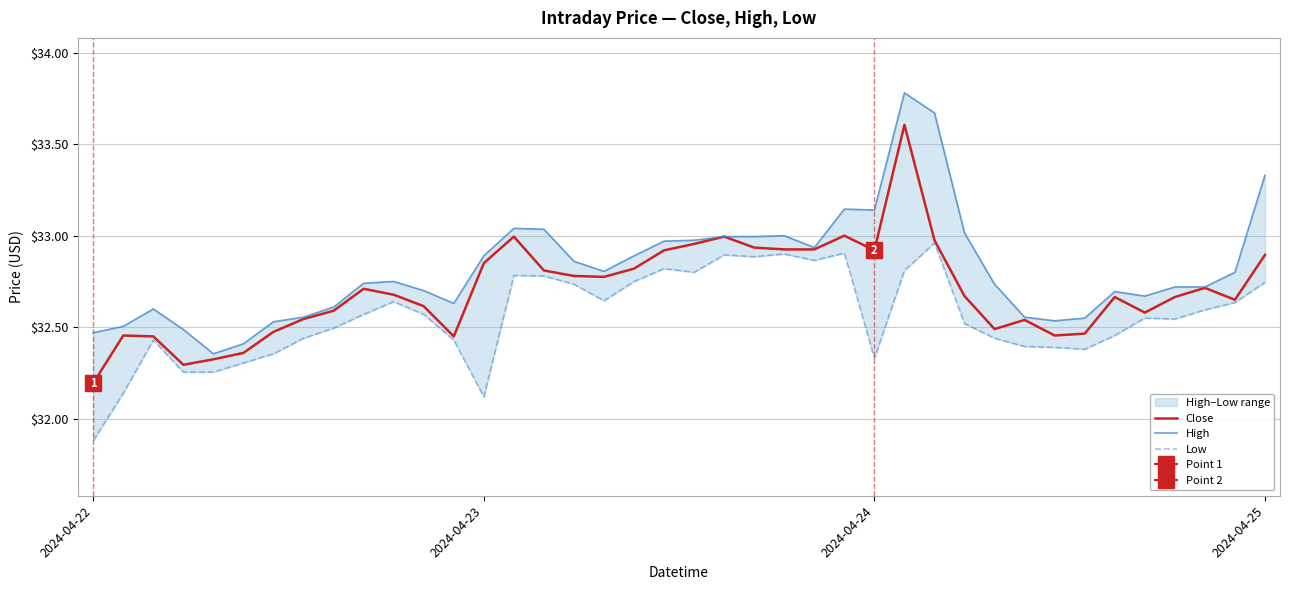

What is the spread (max minus min) of values at 15?

0.3